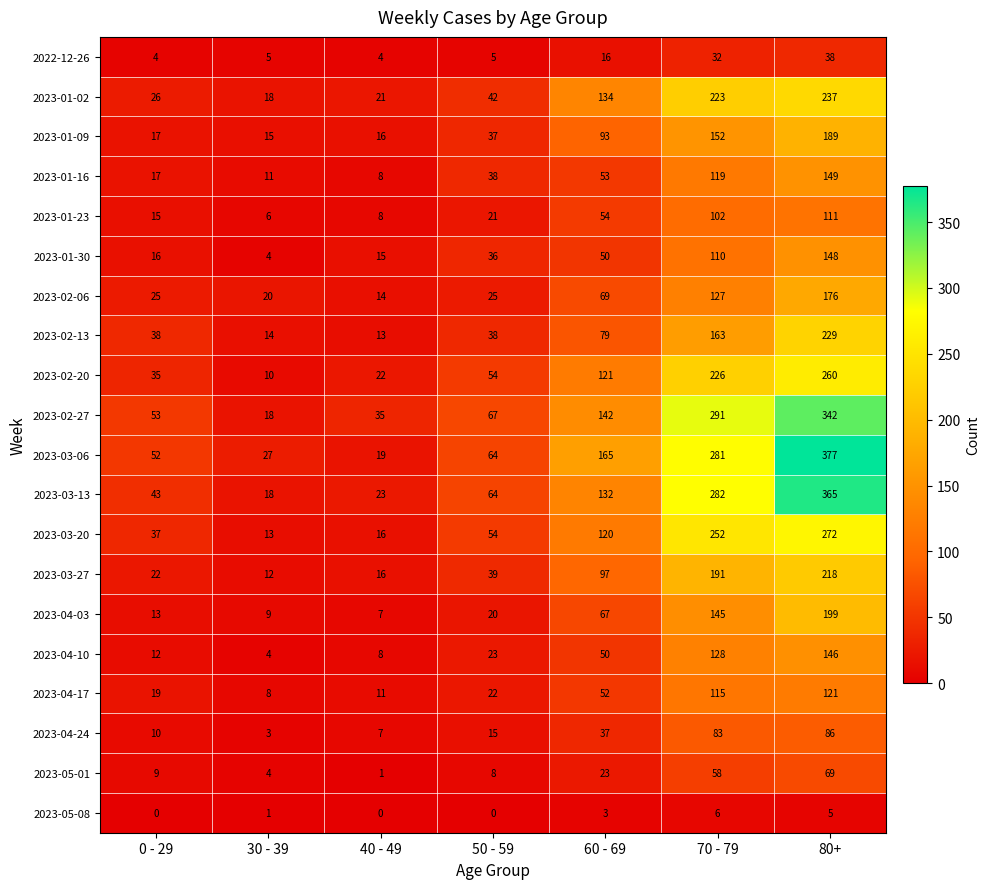

Which series has the largest total across all categories?

2023-03-06